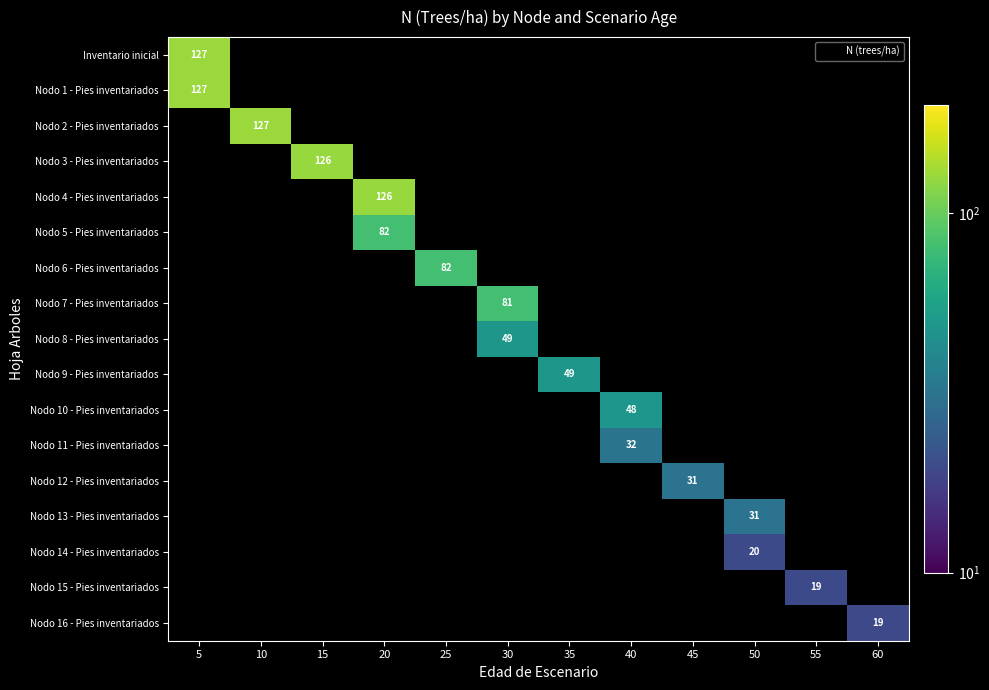

Is the value of Nodo 7 - Pies inventariados at 30 greater than the value of Nodo 1 - Pies inventariados at 5?

No